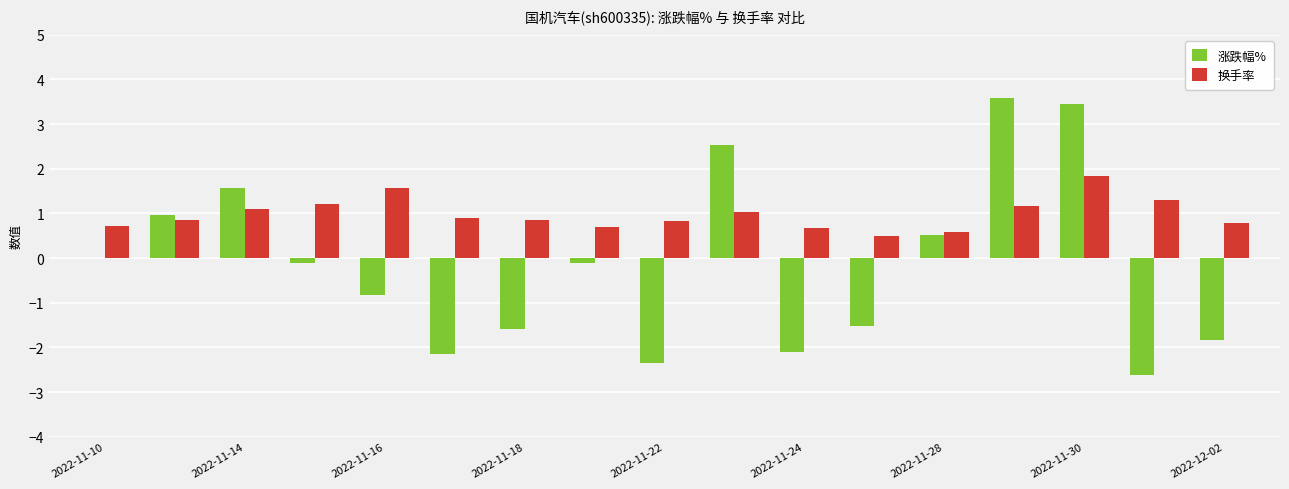

What is the average value of the 换手率 series?

1.0